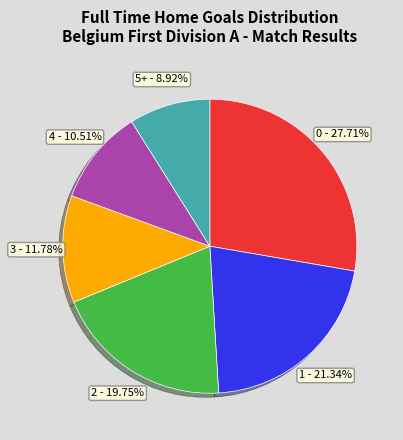

To the nearest percent, what portion does 1 represent?

21%